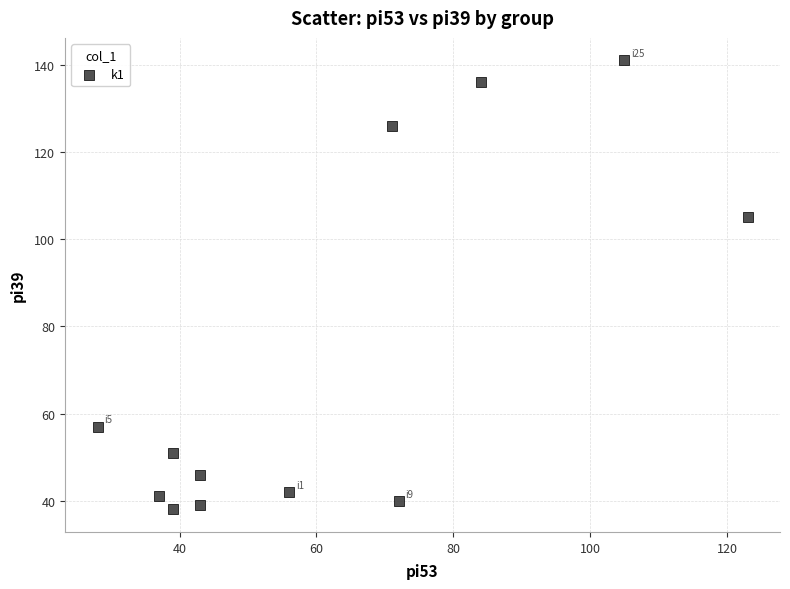

What is the range of X values (max minus min)?

95